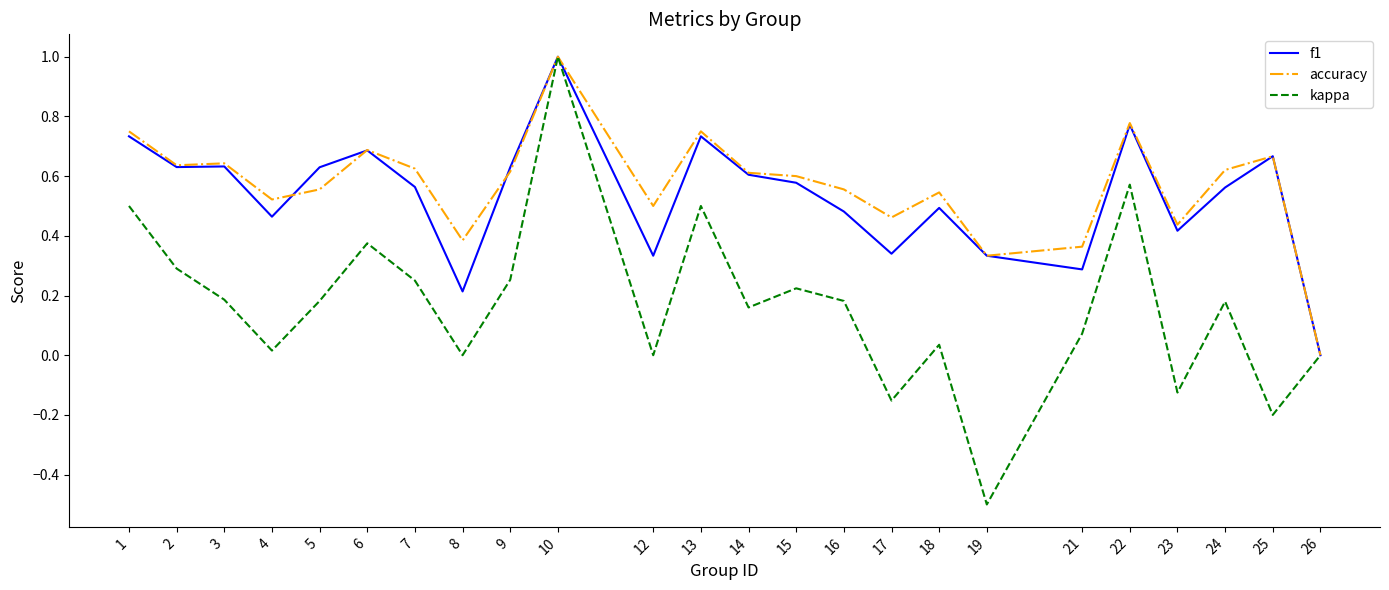

The f1 series shows 0.0 at 26. True or false?

True